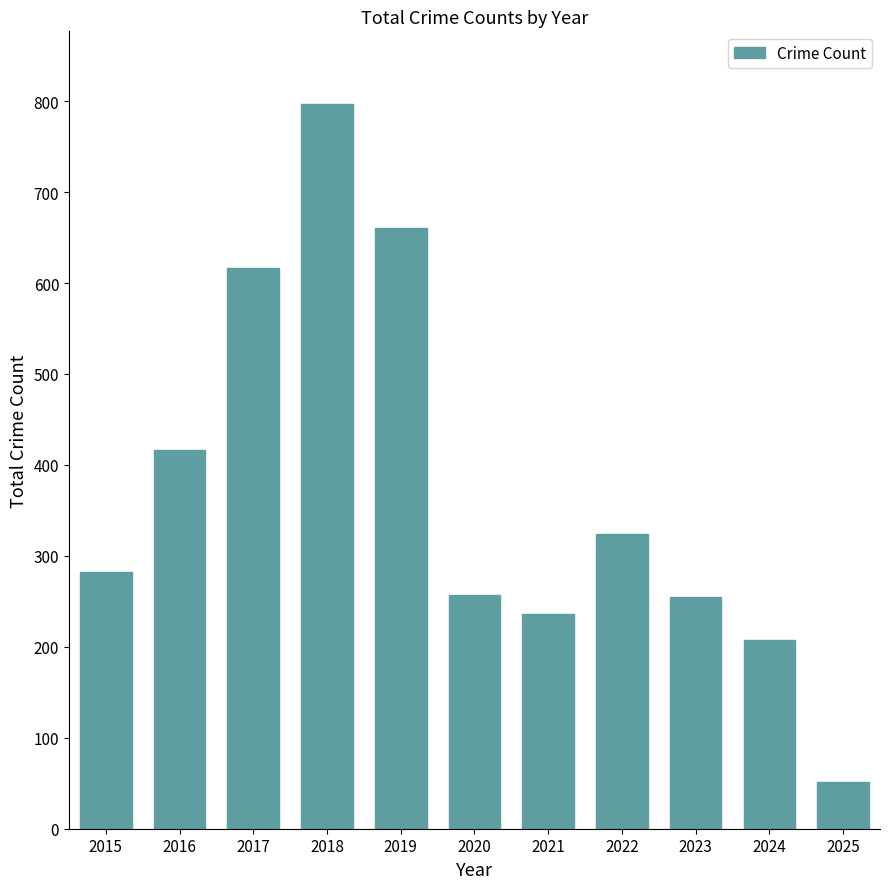

Which label corresponds to the smallest value in the chart?

2025